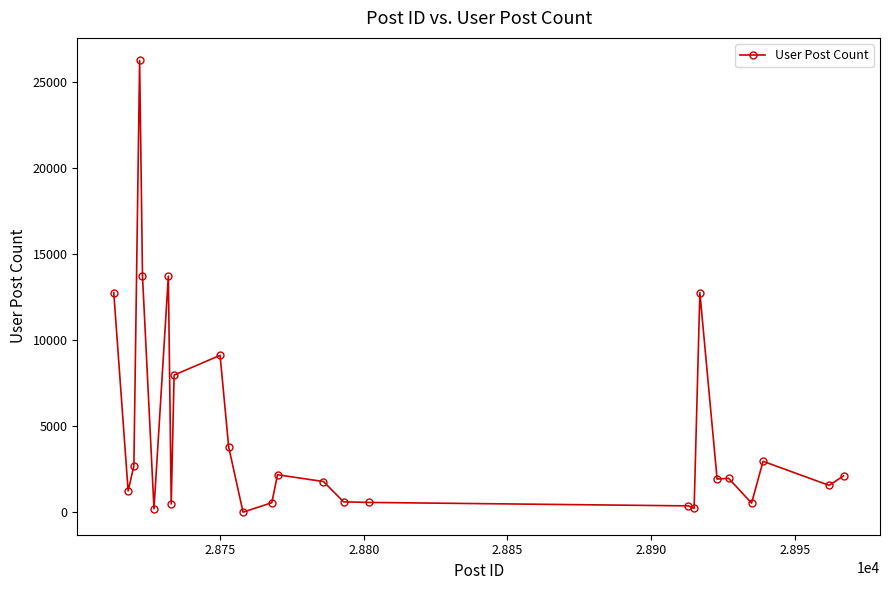

What is the maximum value shown in the chart?

26272